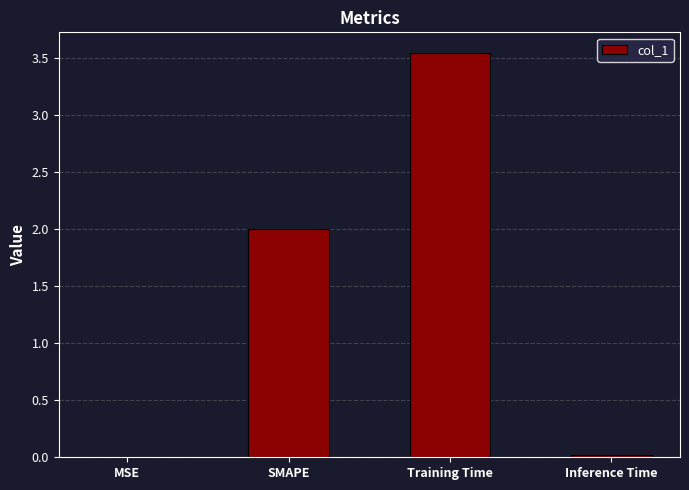

The chart shows a value of 2.0 at SMAPE. True or false?

True